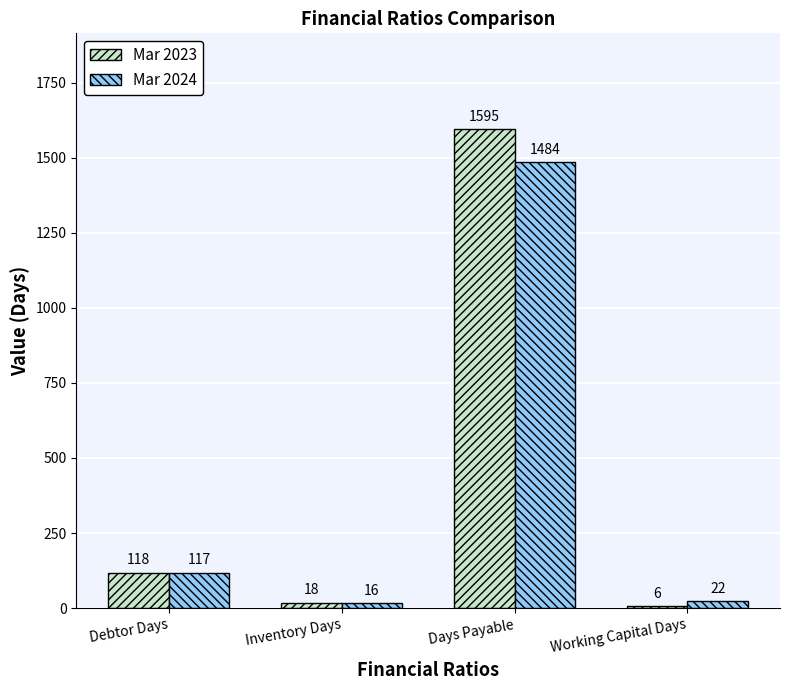

What is the label of the 2nd bar from the left?

Inventory Days